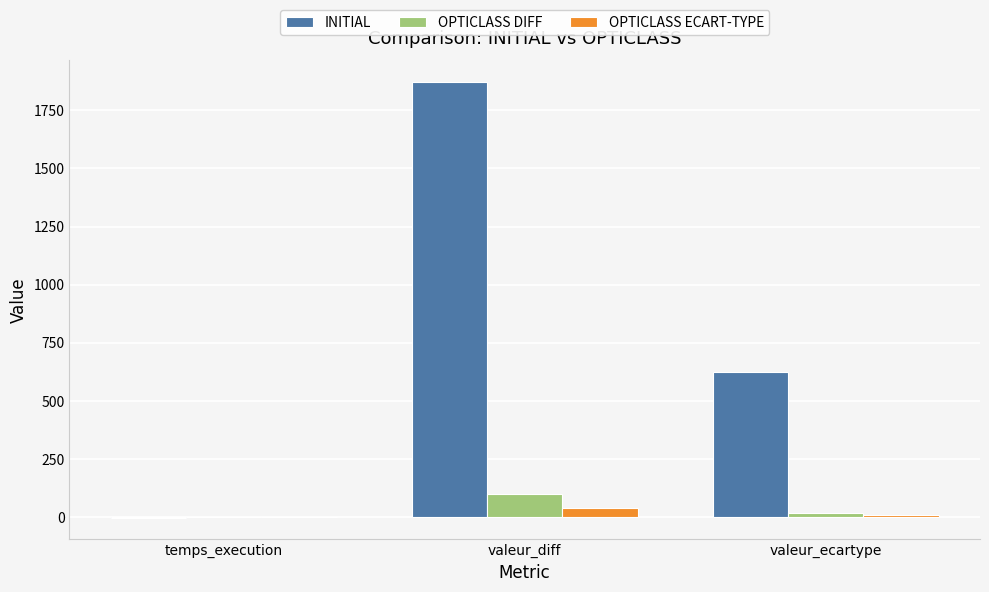

At which category is the sum across all series the highest?

valeur_diff